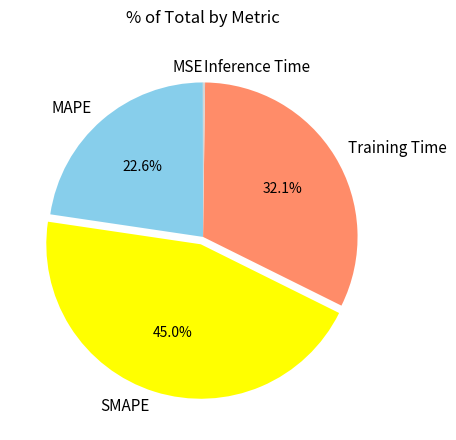

Which slice is the largest?

SMAPE